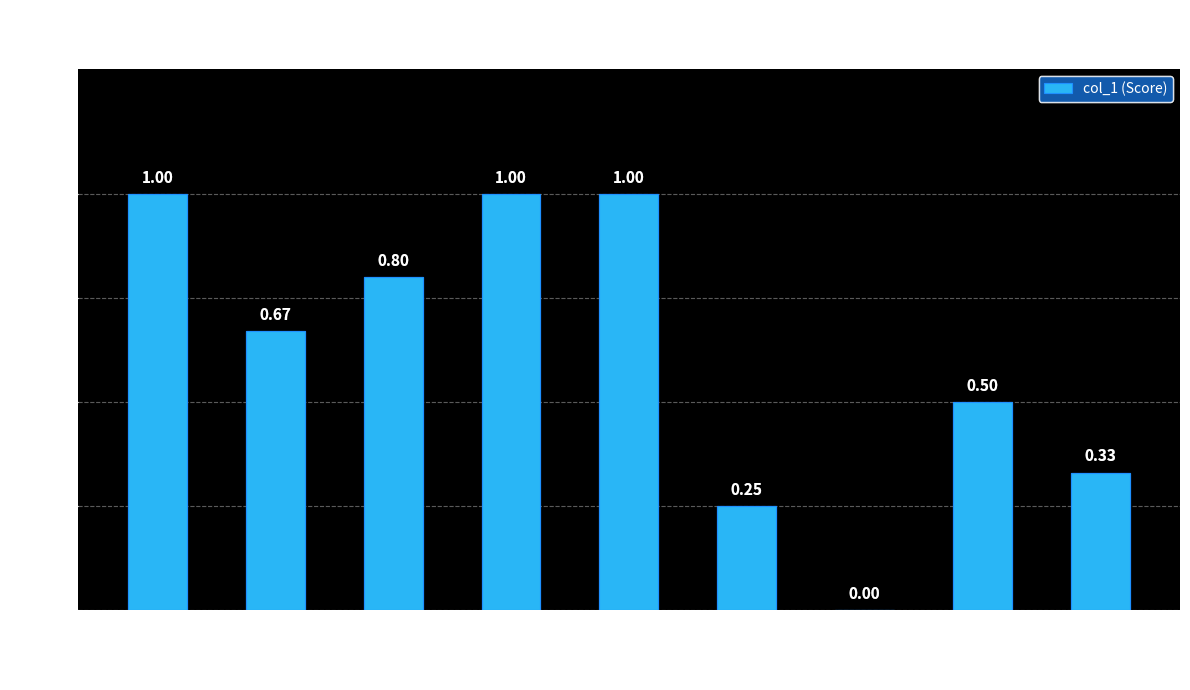

What value does the data have at ID 48385...?

1.0